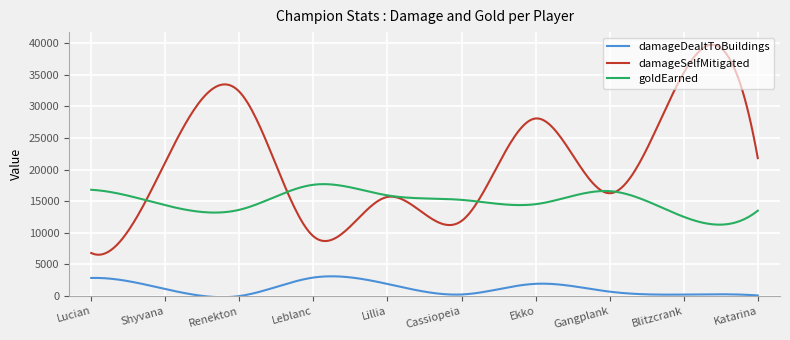

Which series has the largest total across all categories?

damageSelfMitigated